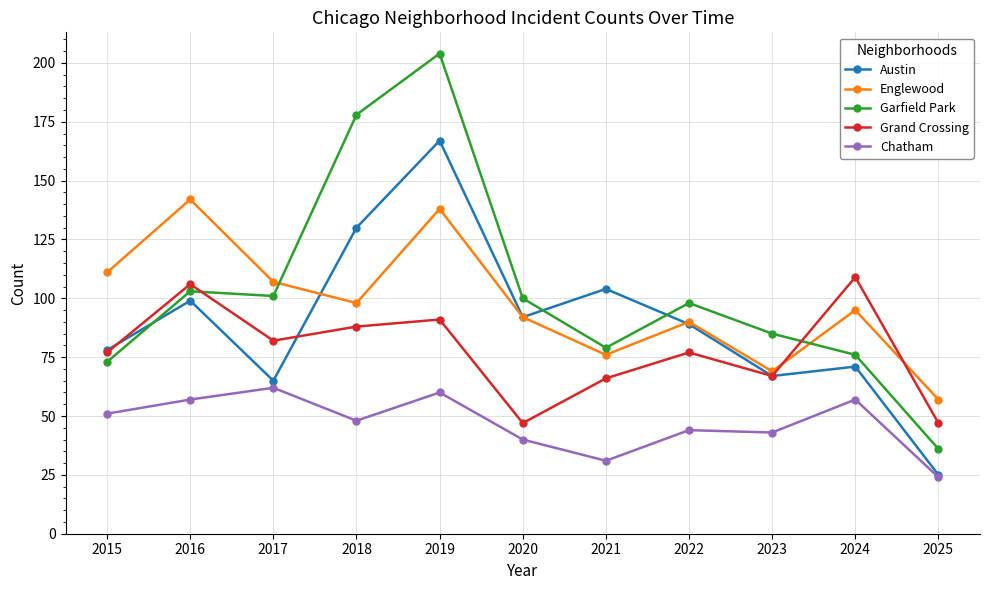

What is the spread (max minus min) of values at 2015?

60